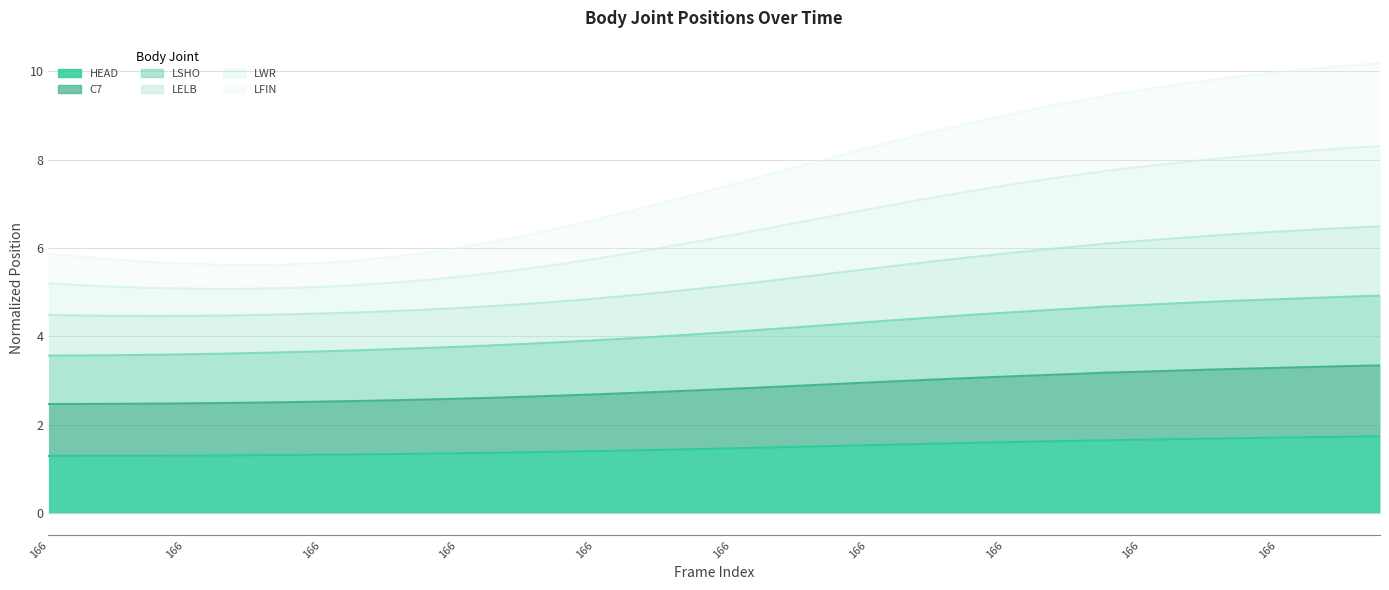

What is the label of the 20th point from the right?

166